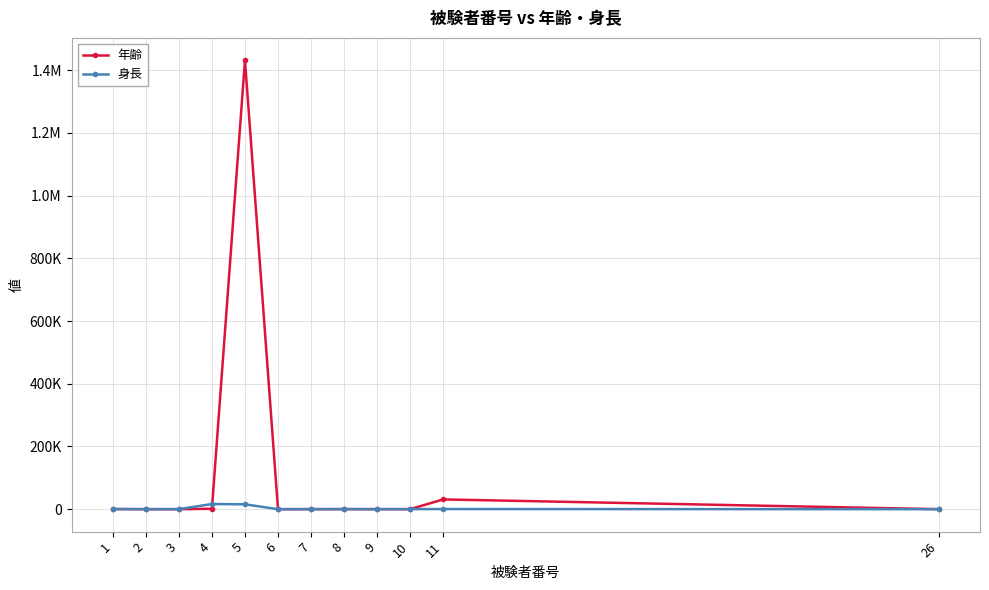

Is this an area chart (filled region under the line)?

No